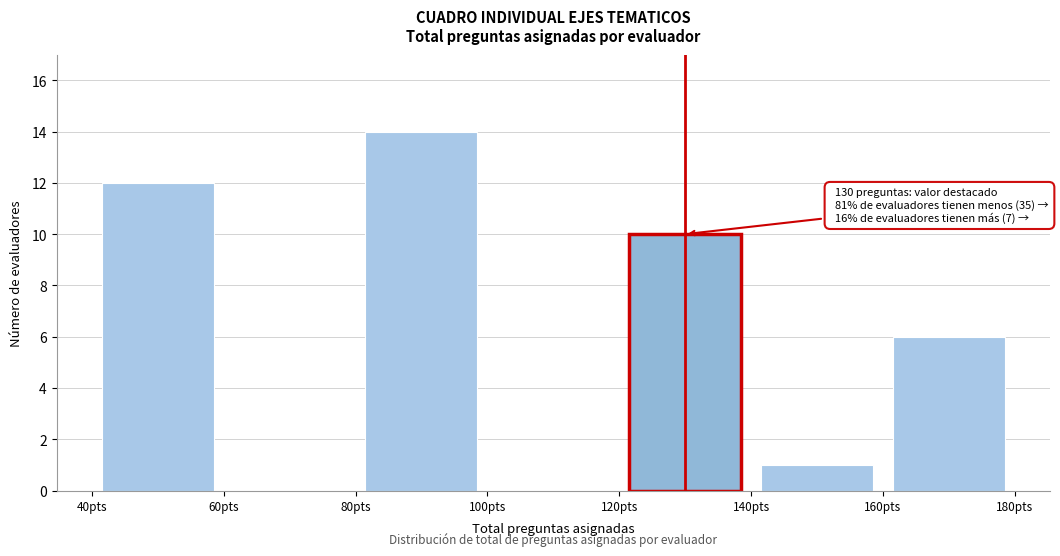

Over which range of the x-axis is the bar tallest?

80 to 100